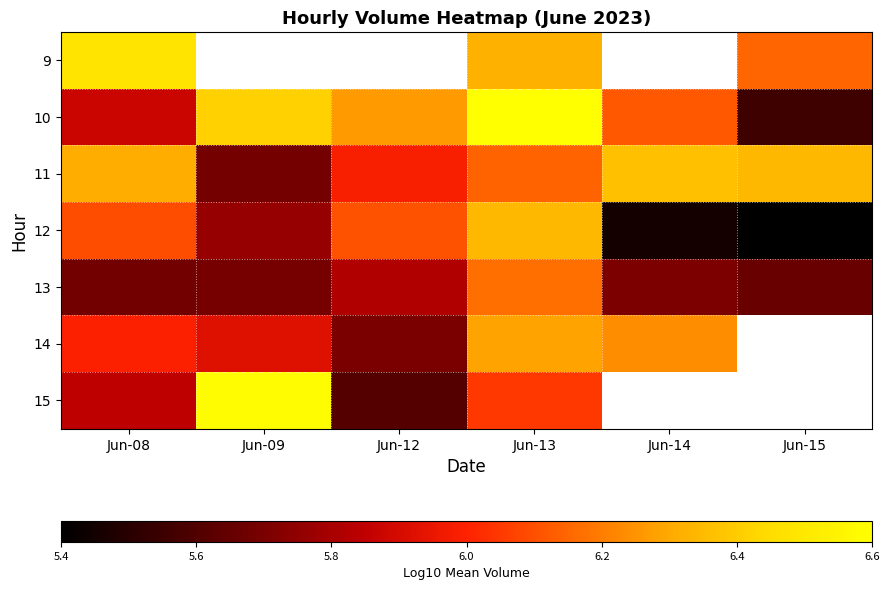

How many distinct data groups are displayed?

7